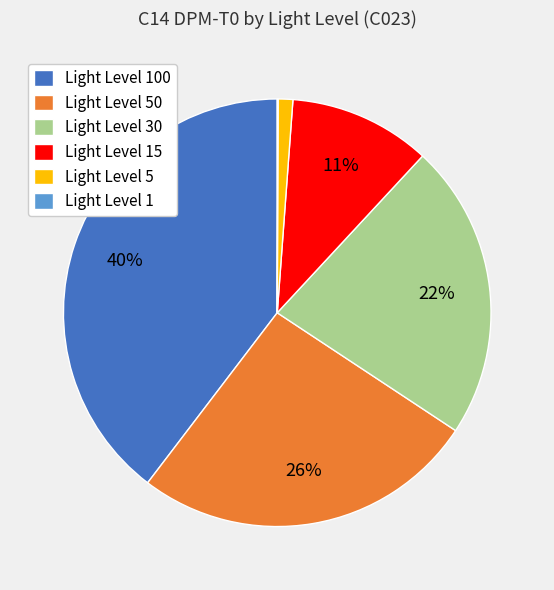

True or false: Light Level 50 accounts for 19% of the total.

False